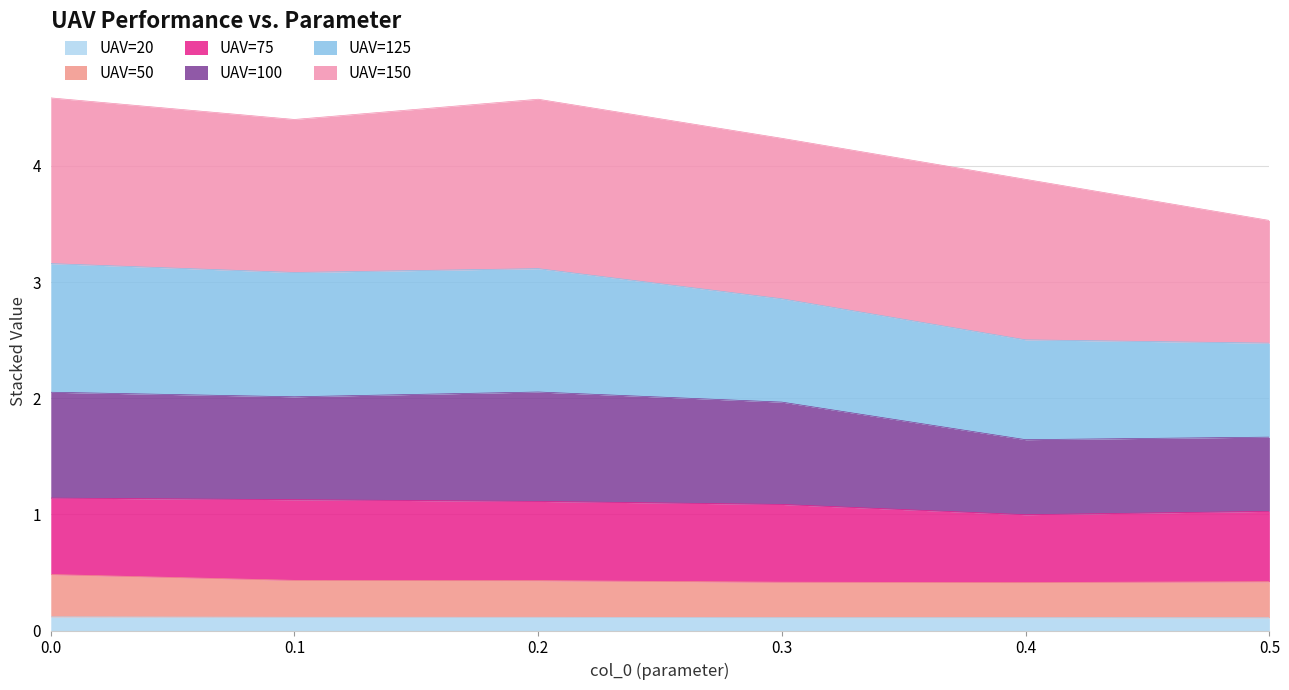

What is the total value across all series at 0.2?

4.6